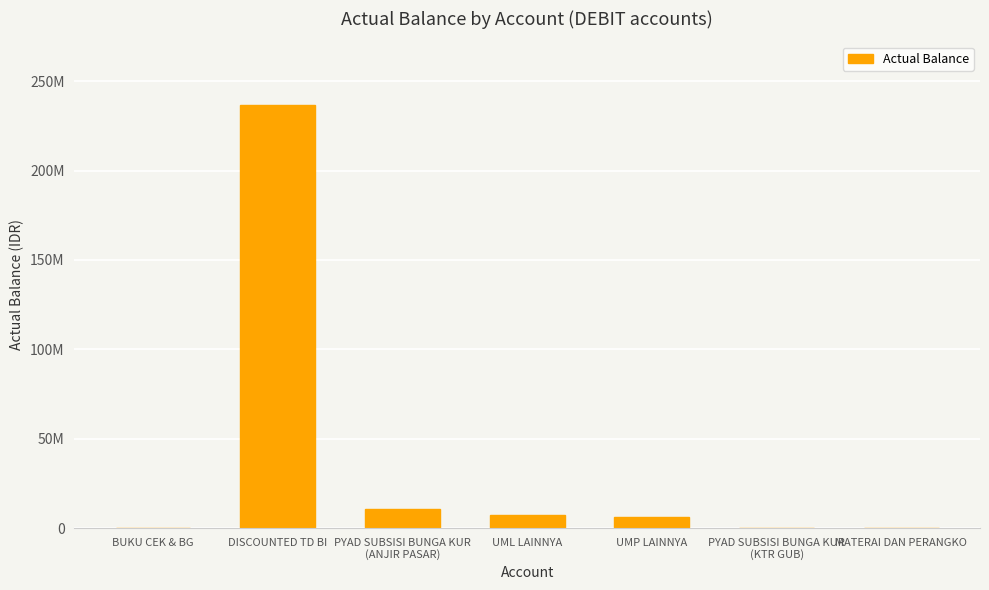

At which category does the chart reach its peak across all series?

DISCOUNTED TD BI